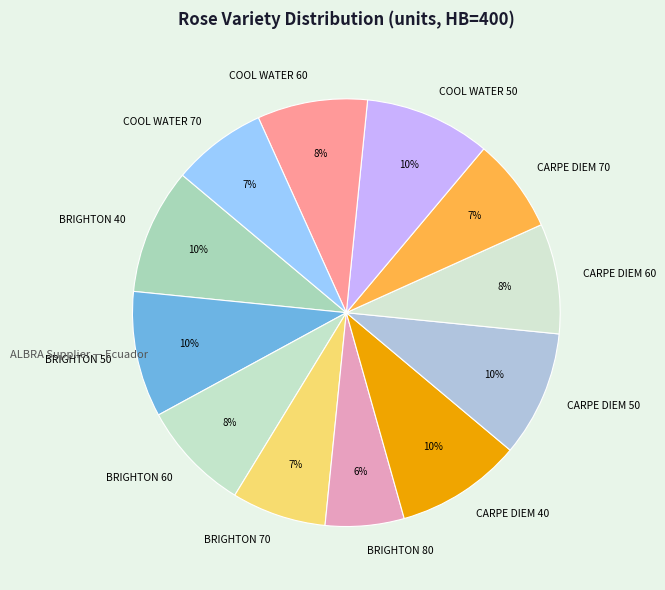

To the nearest percent, what is the difference between the largest and smallest slice percentages?

4%